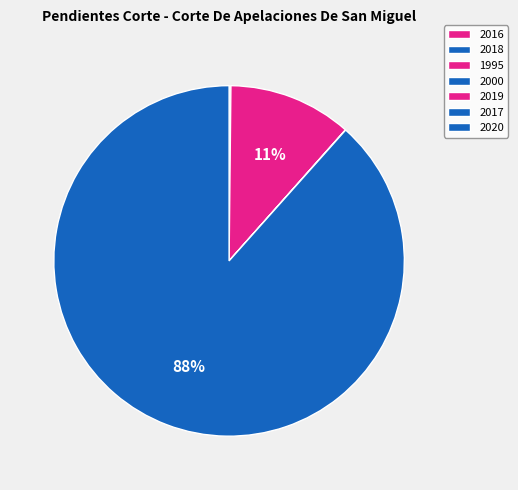

Does 2020 account for over 50% of the chart?

Yes